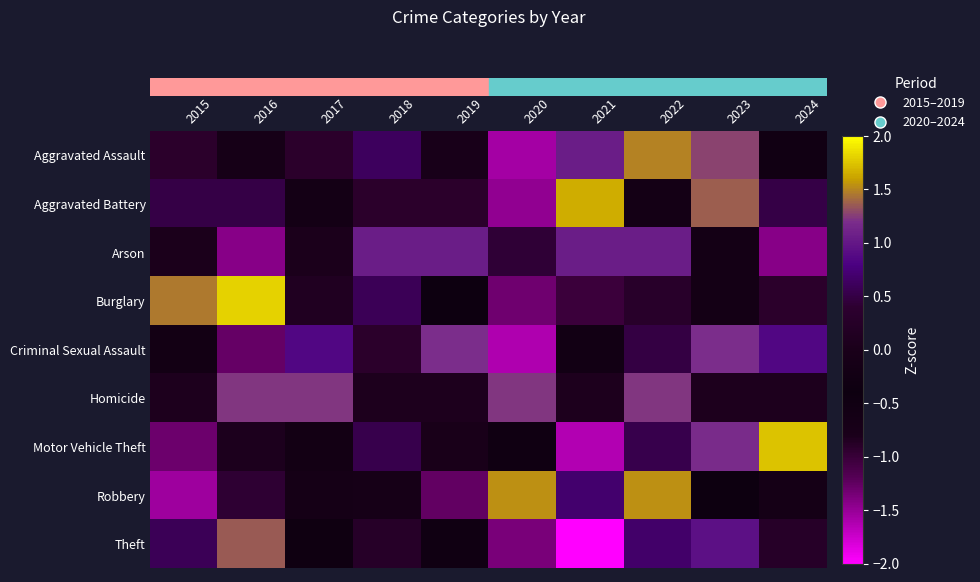

At how many categories does at least one series exceed 0?

10